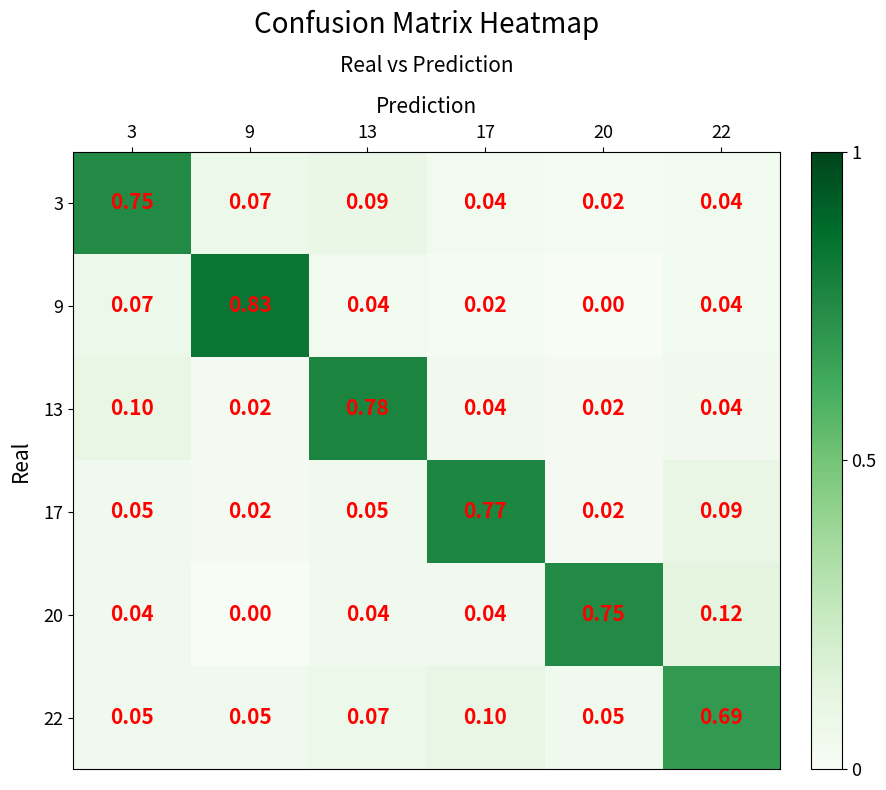

Is the value of 20 at 20 greater than the value of 3 at 9?

Yes